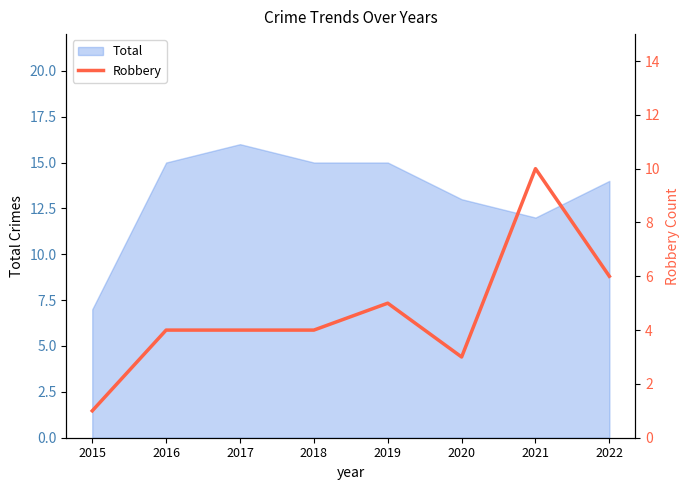

What is the smallest value displayed?

1